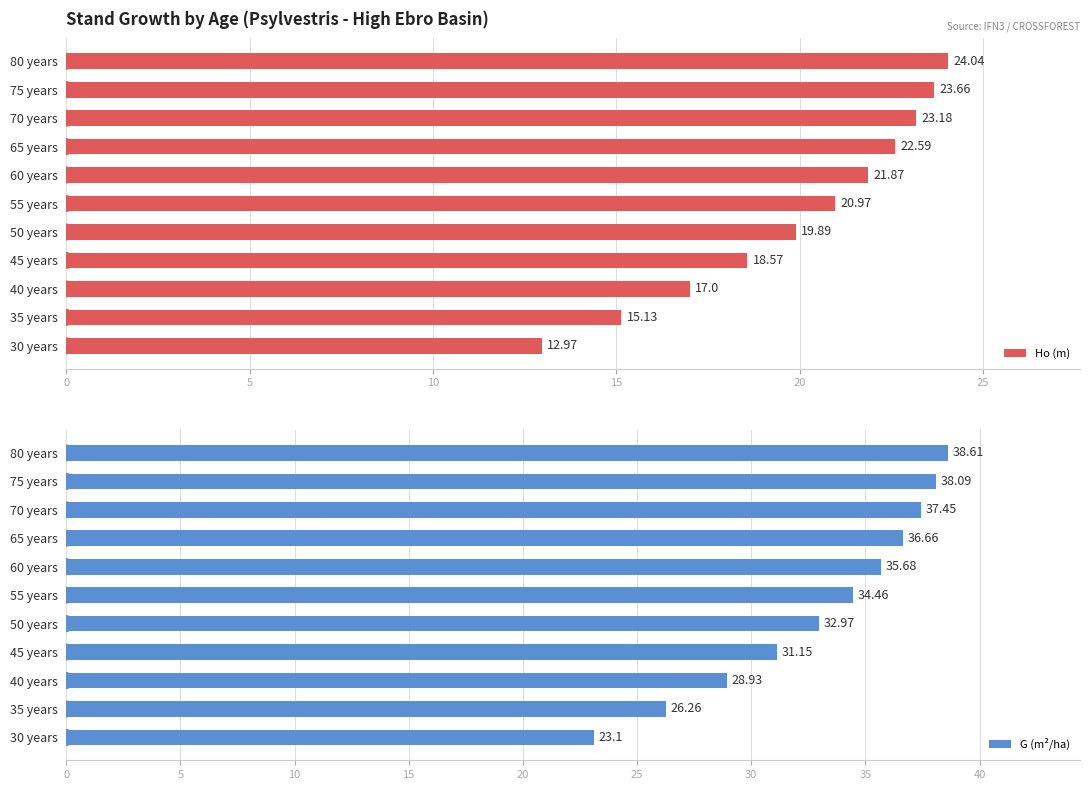

Rank the categories by Ho (m) value from highest to lowest.

80 years, 75 years, 70 years, 65 years, 60 years, 55 years, 50 years, 45 years, 40 years, 35 years, 30 years